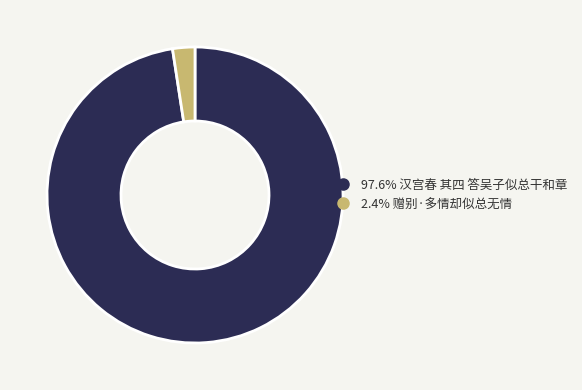

Is there any slice that represents more than half of the pie?

Yes